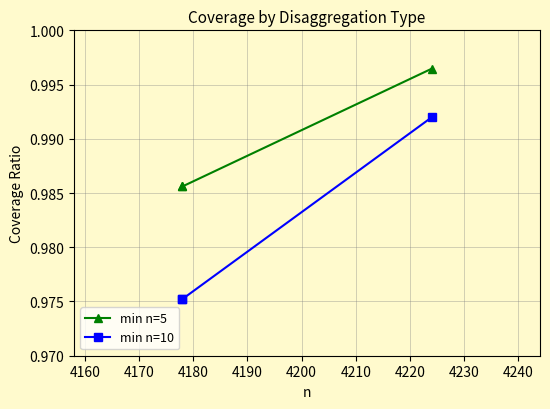

What is the lowest value of the min n=10 series?

1.0